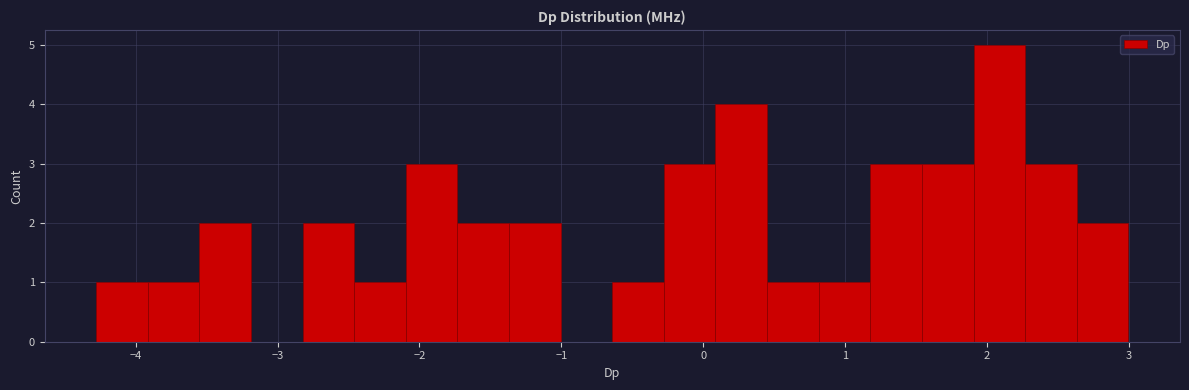

Around what value on the x-axis is the tallest bar? Give the approximate position of its centre, as read against the axis.

2.1